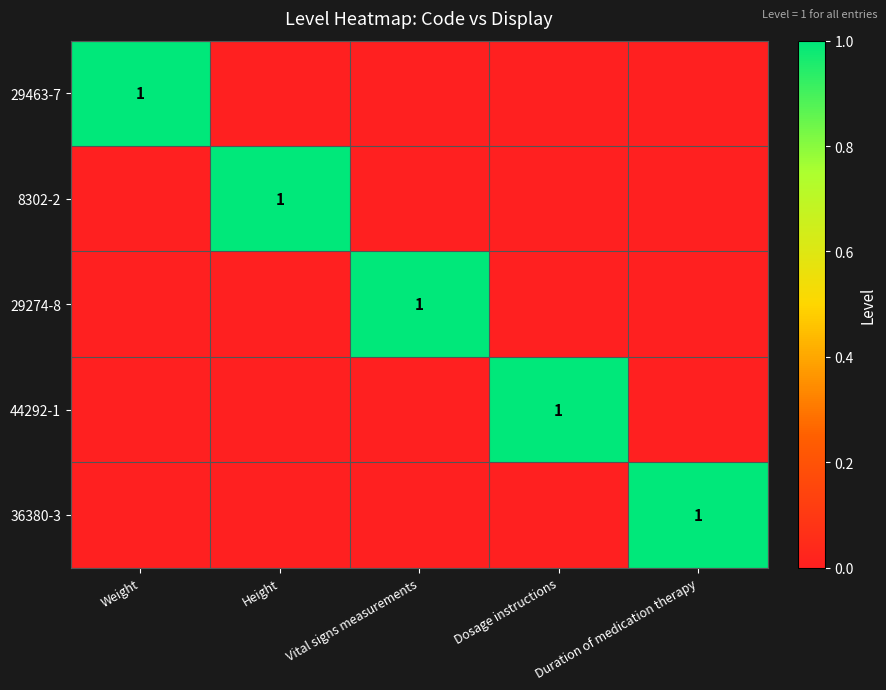

Rank the categories by 29274-8 value from highest to lowest.

Vital signs measurements, Weight, Height, Dosage instructions, Duration of medication therapy